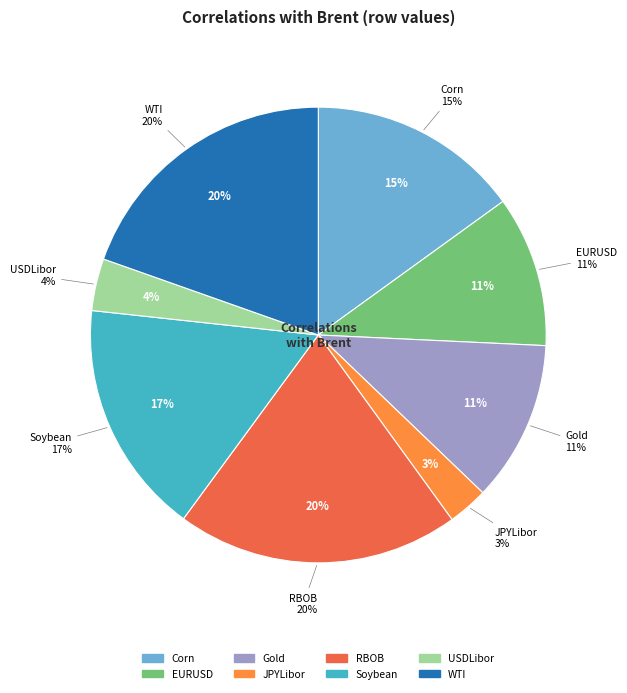

Which category has the smallest portion of the pie?

JPYLibor